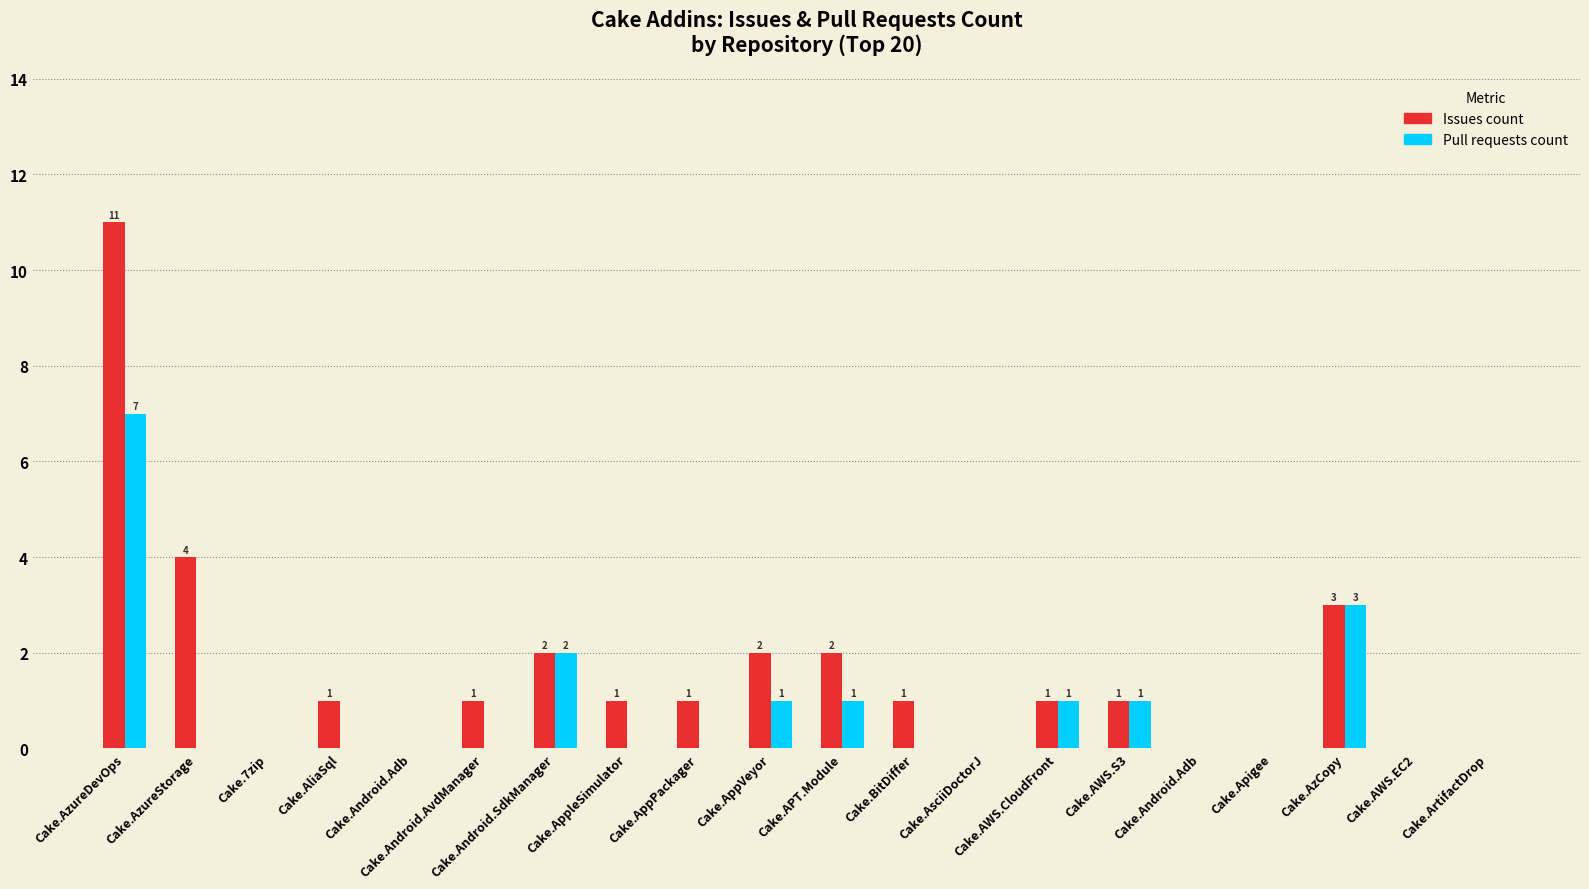

Which series has the largest range (max minus min)?

Issues count